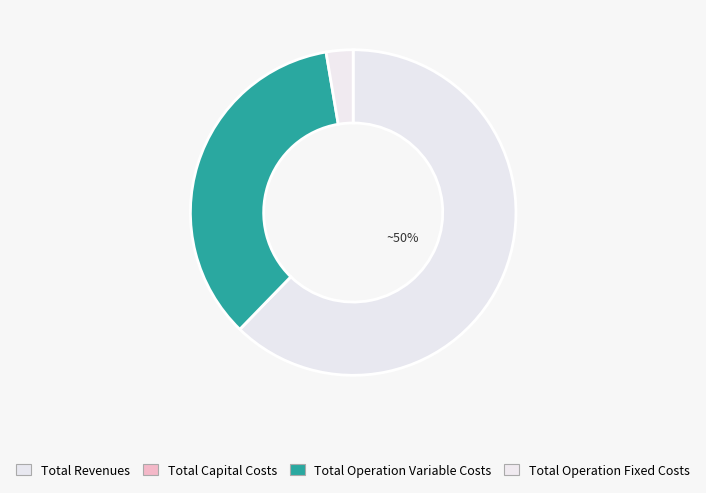

What percentage is the Total Operation Variable Costs slice, to the nearest percent?

35%